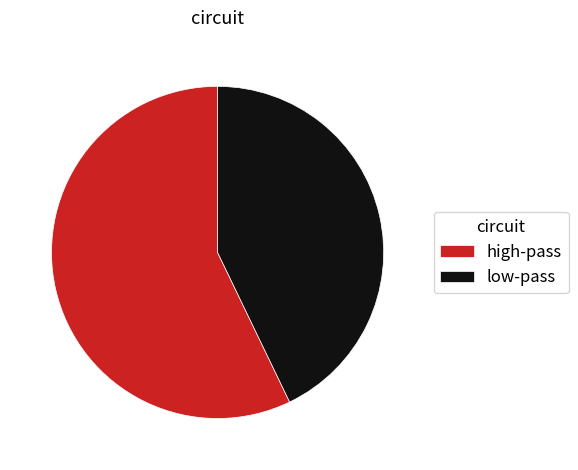

How many slices are in this pie chart?

2